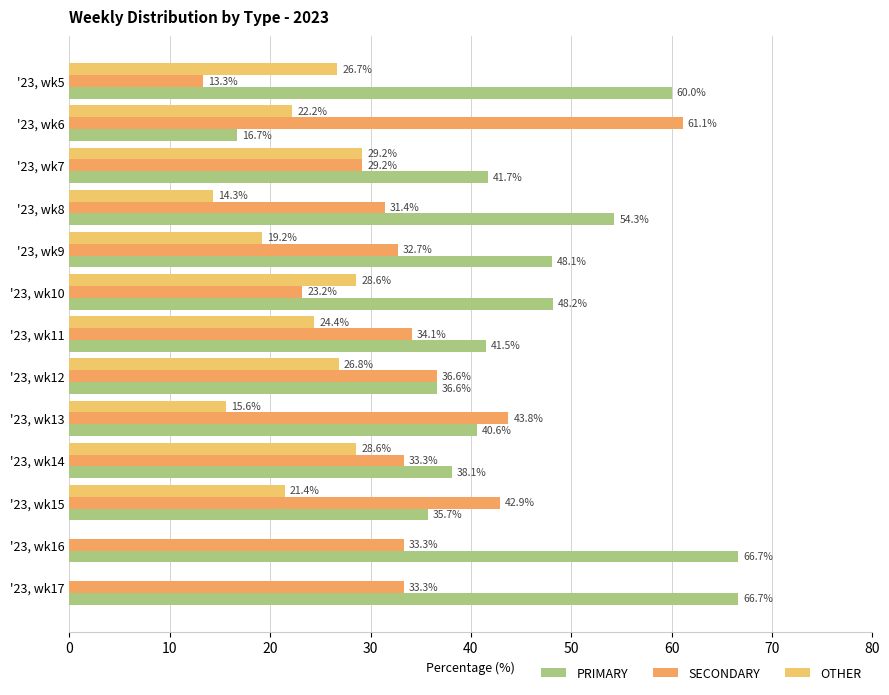

At how many categories does at least one series exceed 43?

8